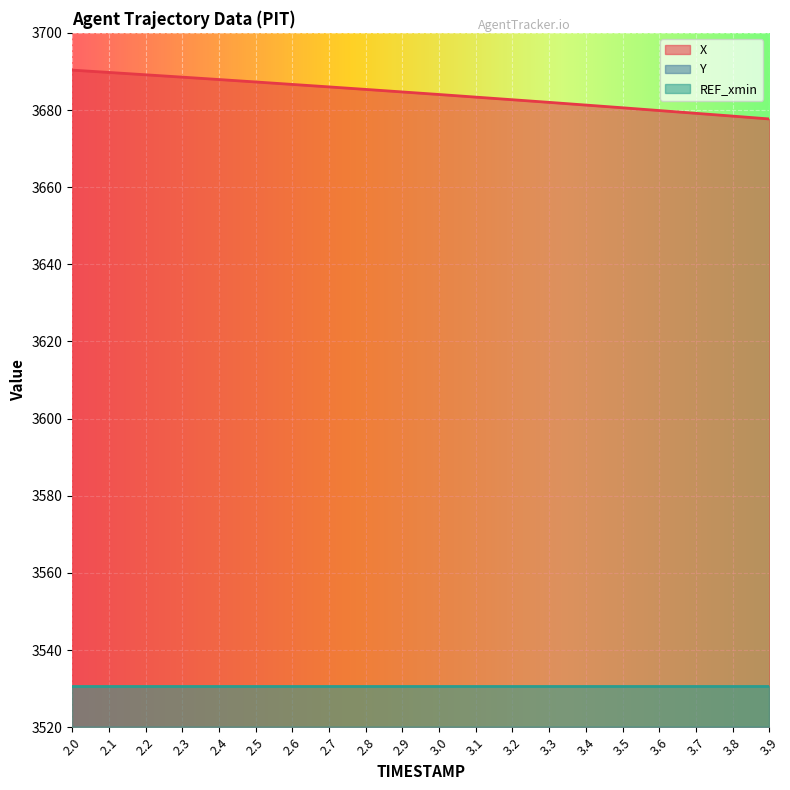

True or false: X has more than 1 interior local peaks.

False